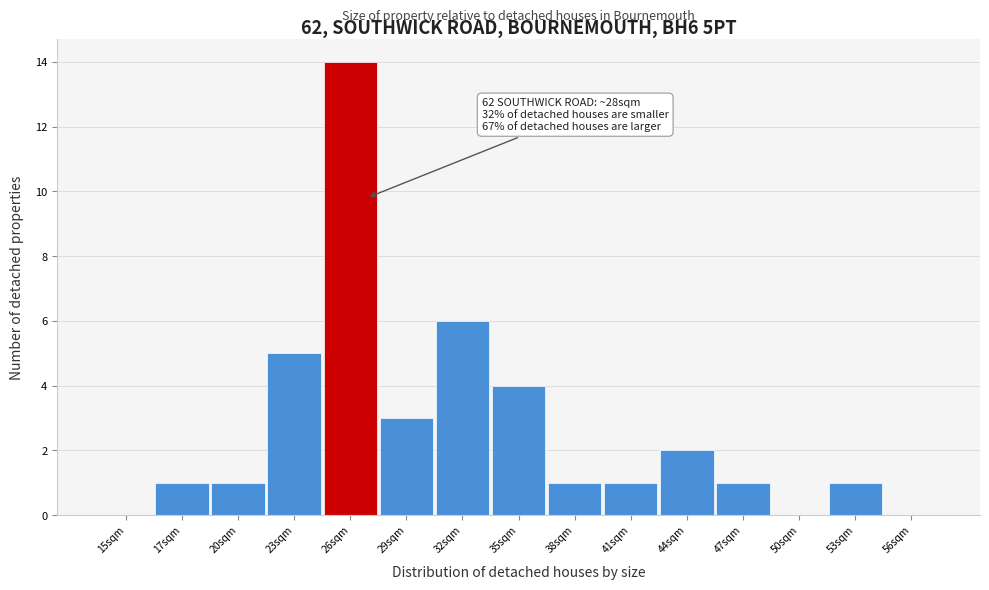

Reading left to right, extract all data points from this chart.

15sqm=0	17sqm=1	20sqm=1	23sqm=5	26sqm=14	29sqm=3	32sqm=6	35sqm=4	38sqm=1	41sqm=1	44sqm=2	47sqm=1	50sqm=0	53sqm=1	56sqm=0